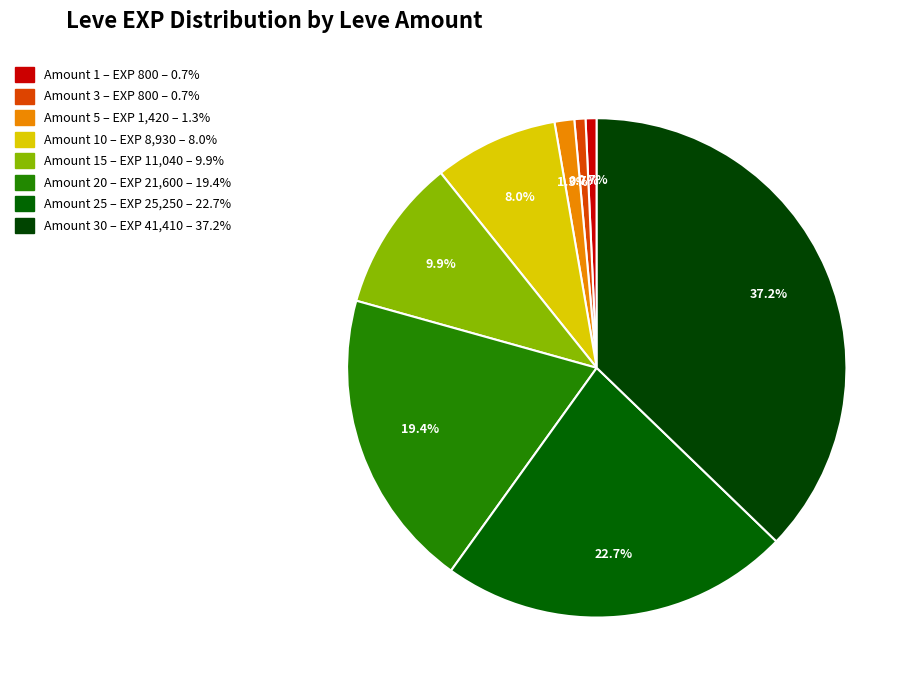

How many slices are in this pie chart?

8